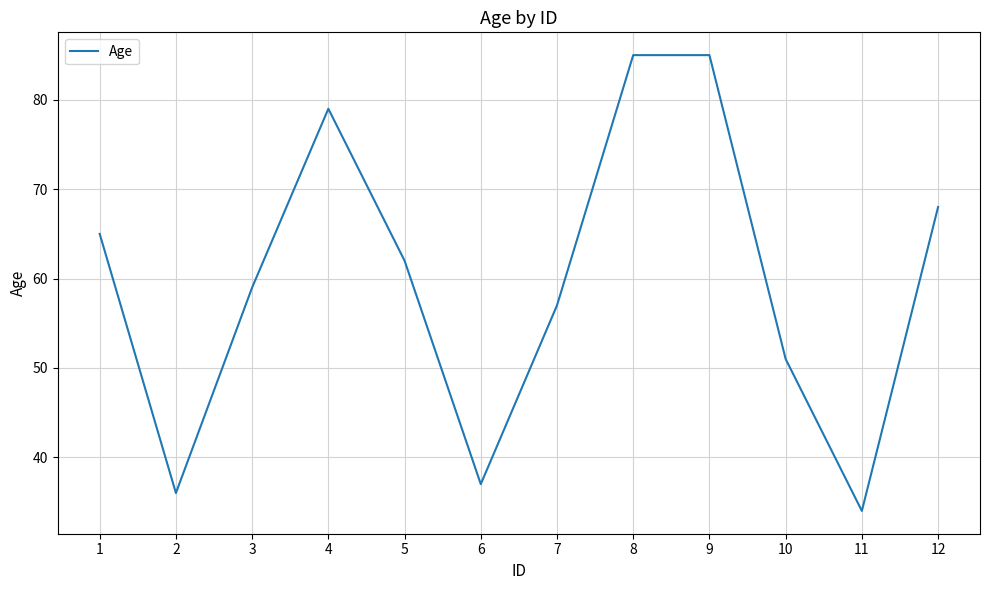

Read the value at 3.

59